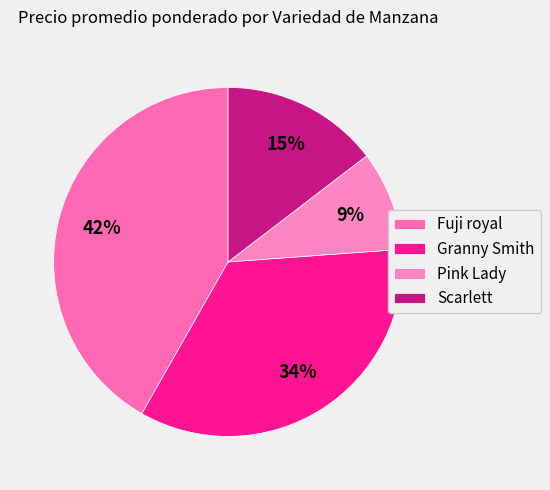

Is there a majority slice in this chart?

No